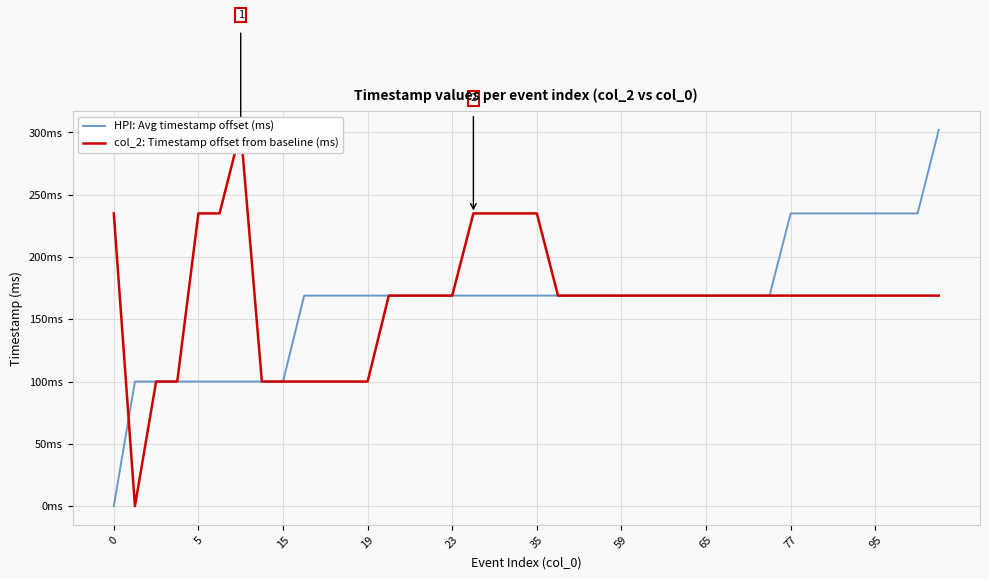

What is the total value across all series at 39?

471